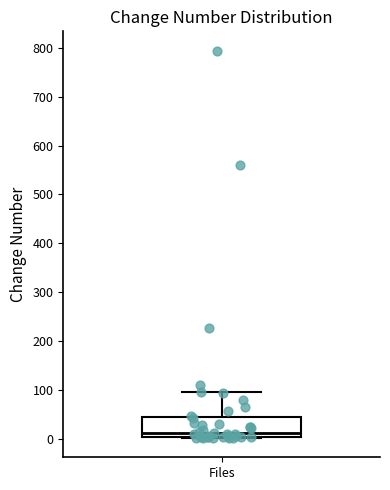

Where does the upper whisker of the box for Files end on the y-axis? The values are not printed on the chart, so give them approximately, as read against the axis.

100